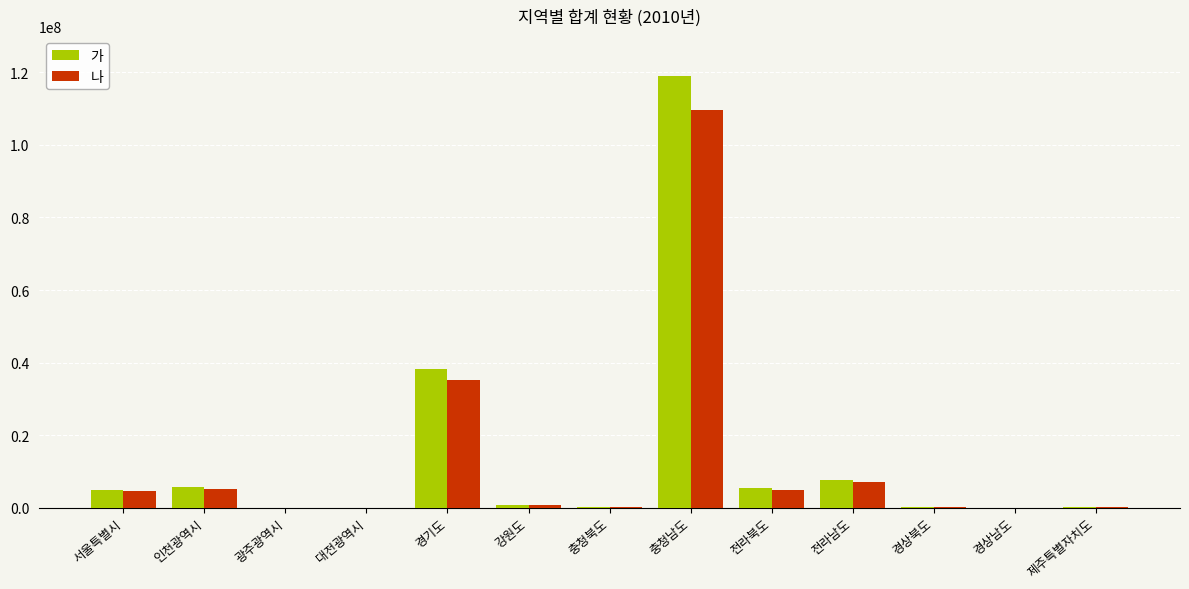

What is the maximum value for 나?

109725023